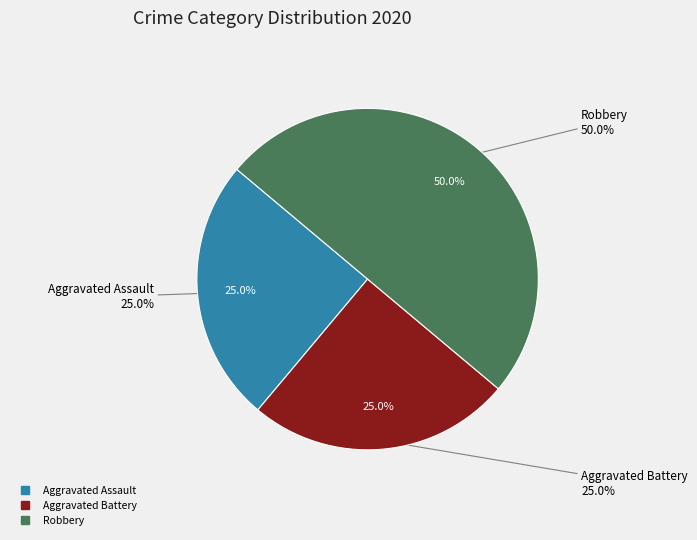

What percentage is the Aggravated Battery slice, to the nearest percent?

25%